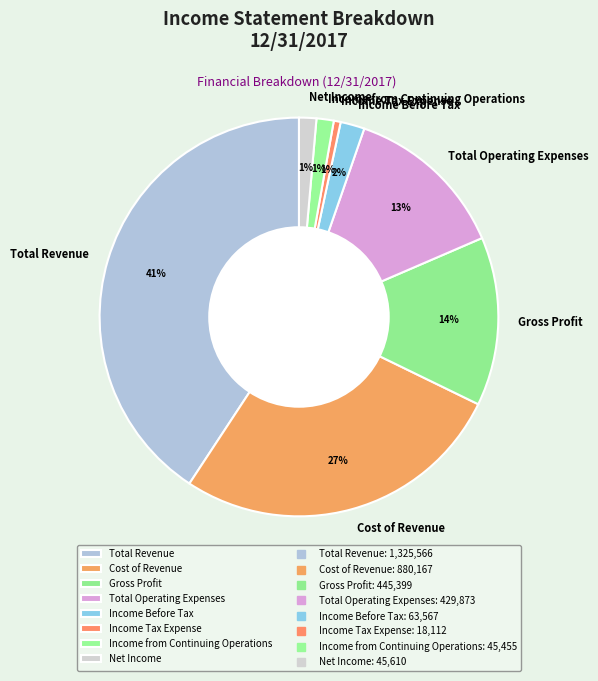

To the nearest percent, what is the average slice percentage?

12%